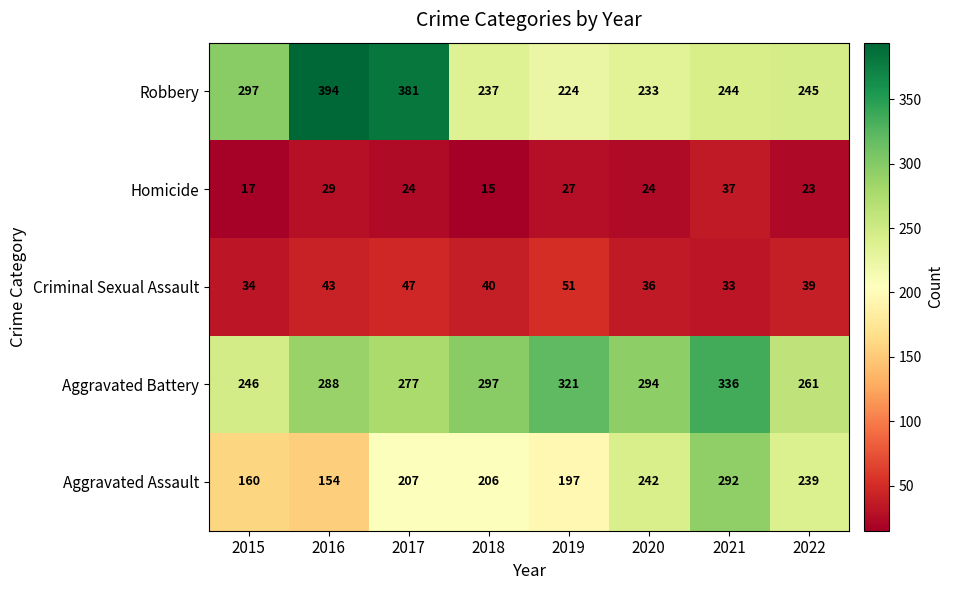

Rank the series at 2015 from lowest to highest value.

Homicide, Criminal Sexual Assault, Aggravated Assault, Aggravated Battery, Robbery